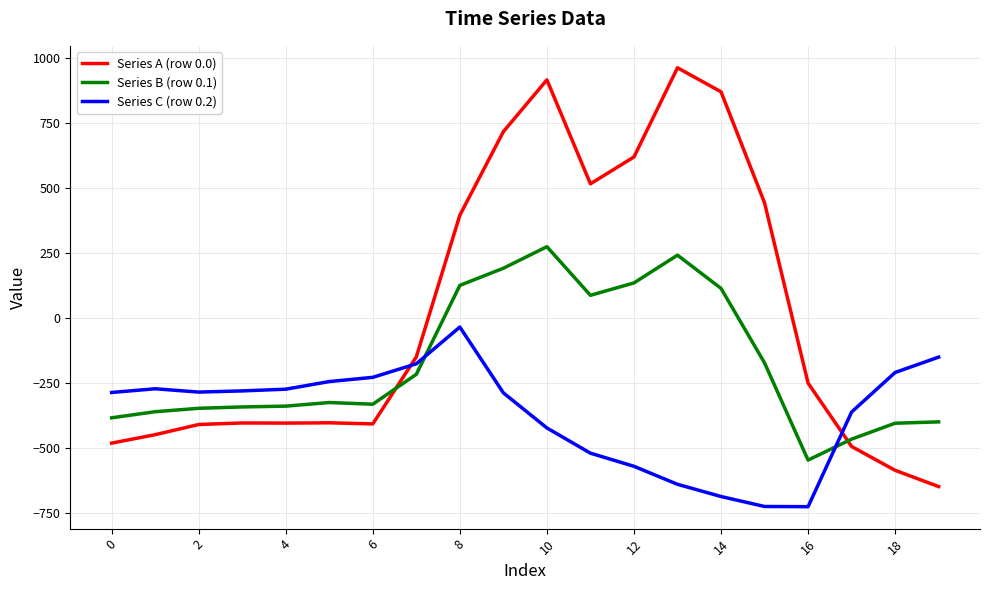

At how many categories does at least one series exceed 633?

4